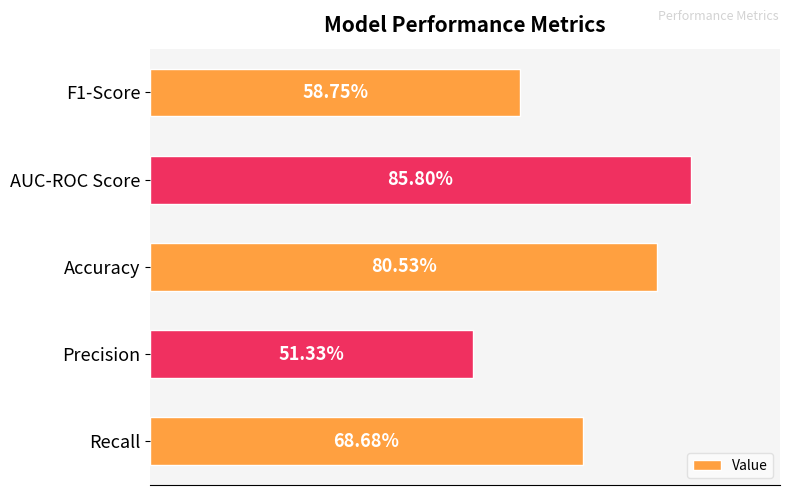

What is the maximum value shown in the chart?

0.9